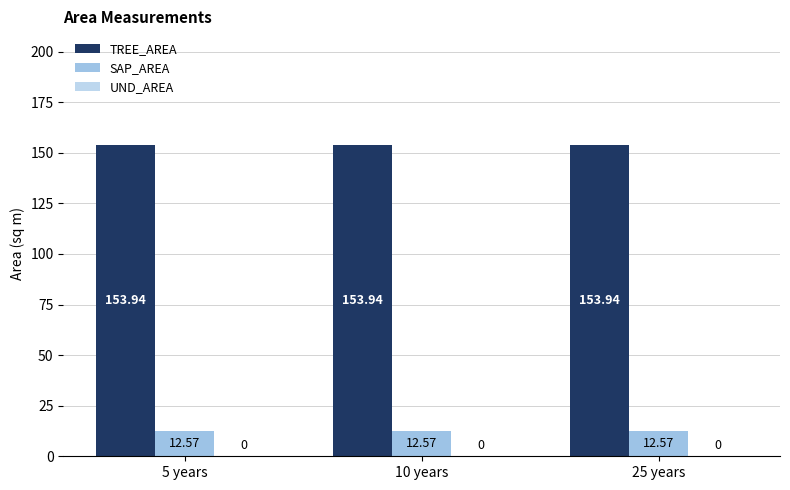

Rank the series by their maximum value, from highest to lowest.

TREE_AREA, SAP_AREA